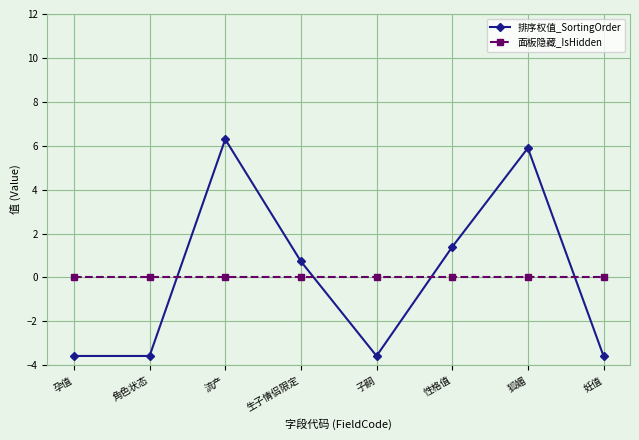

Which label corresponds to the largest value in the chart?

流产